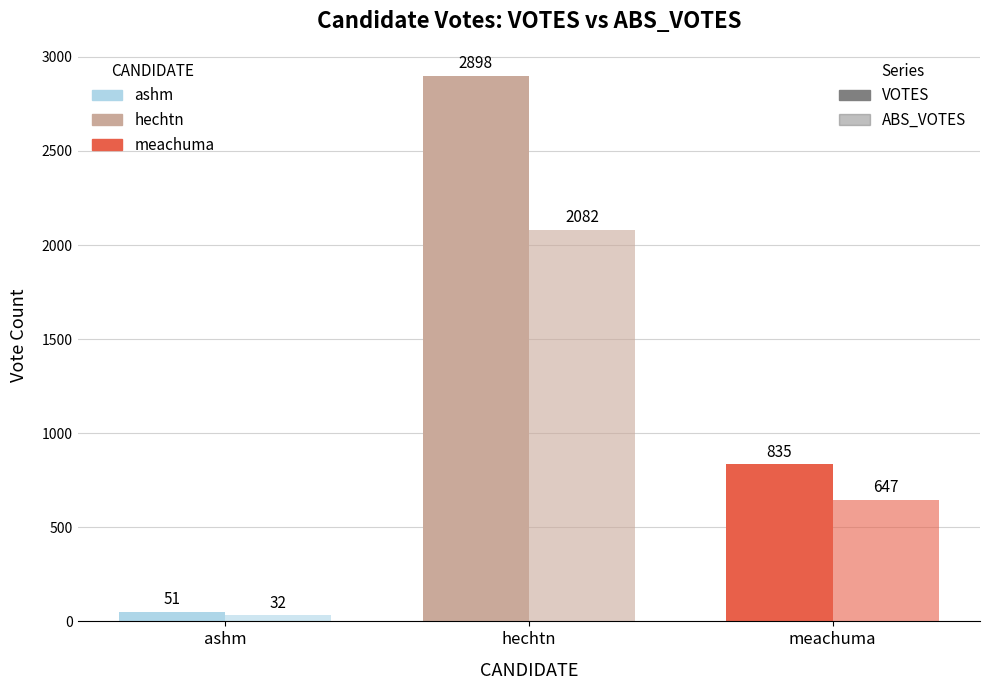

What is the label of the 2nd bar from the left?

hechtn